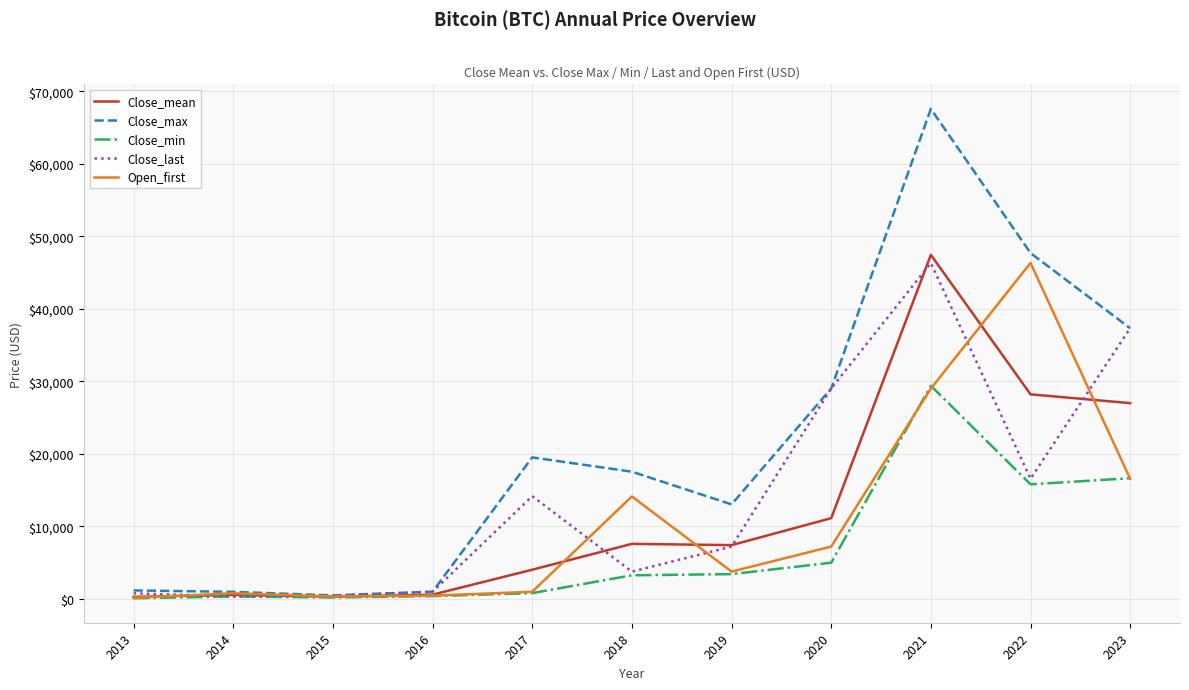

What is the maximum value for Close_mean?

47436.9